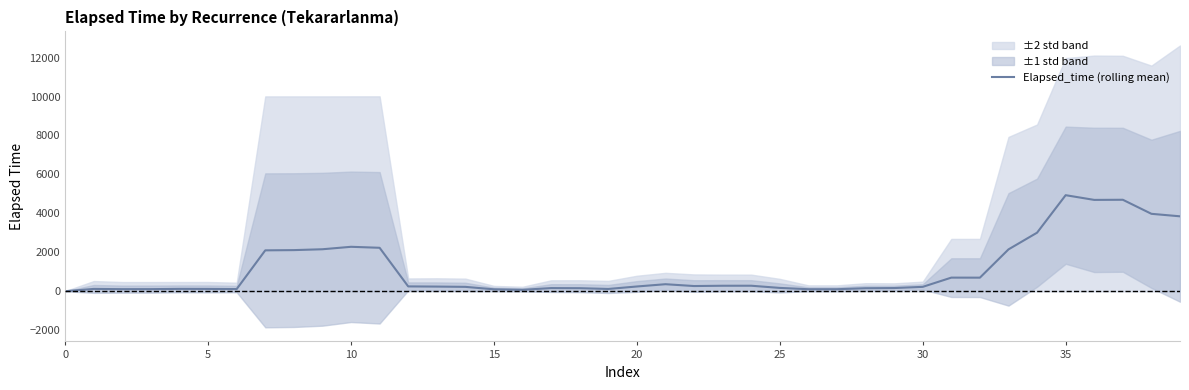

Which has a higher value, 20 or 36?

36